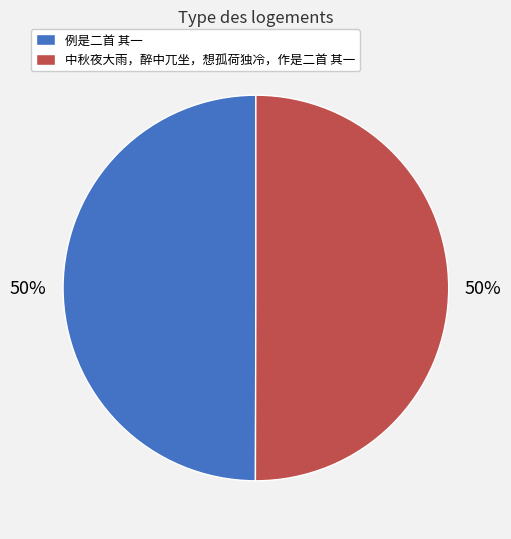

Combined, do 中秋夜大雨，醉中兀坐，想孤荷独冷，作是二首 其一 and 例是二首 其一 account for over 50%?

Yes